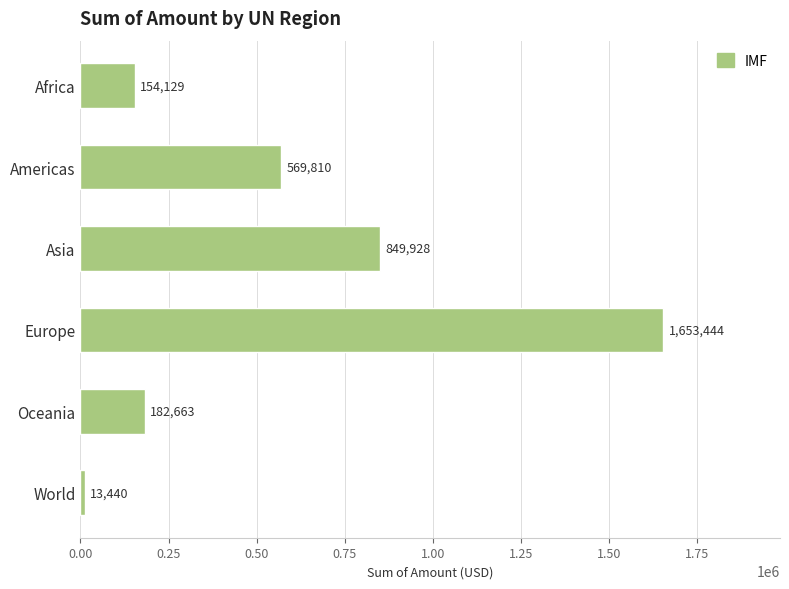

True or false: the data shows 1653444 at Europe.

True